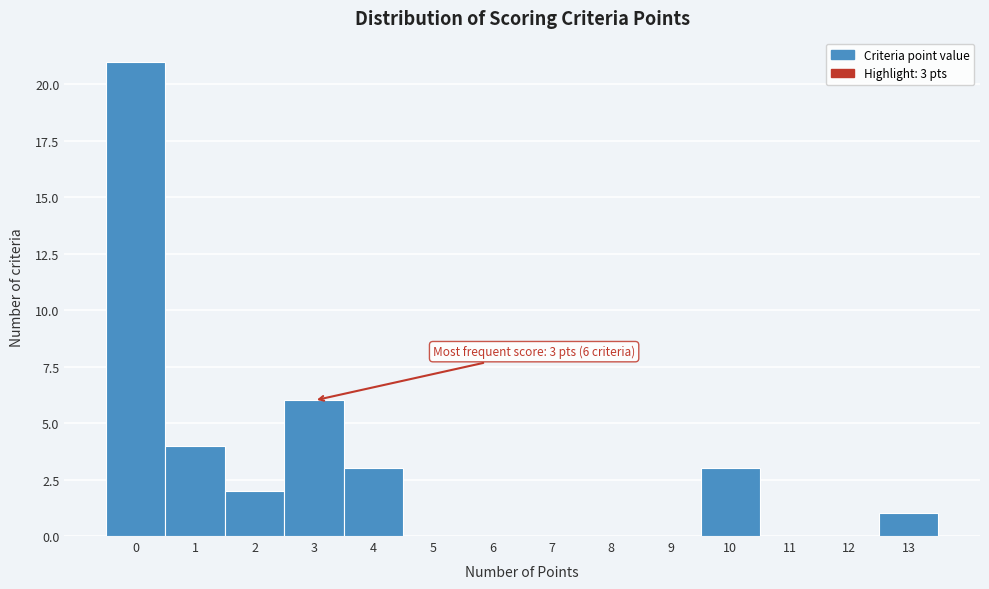

Over which range of the x-axis is the bar tallest?

-0.5 to 0.5